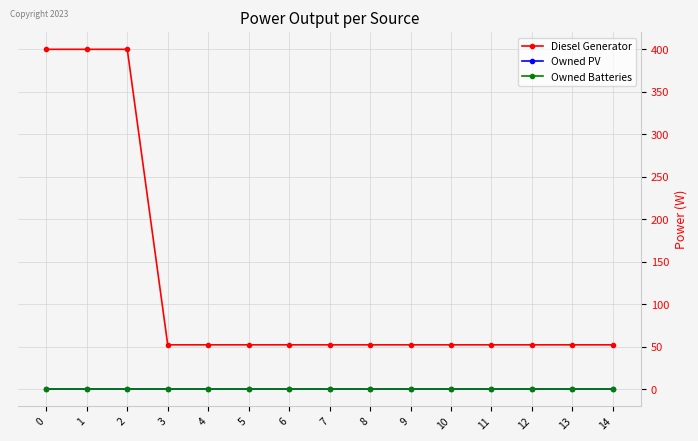

True or false: Owned Batteries and Diesel Generator intersect in this chart.

False